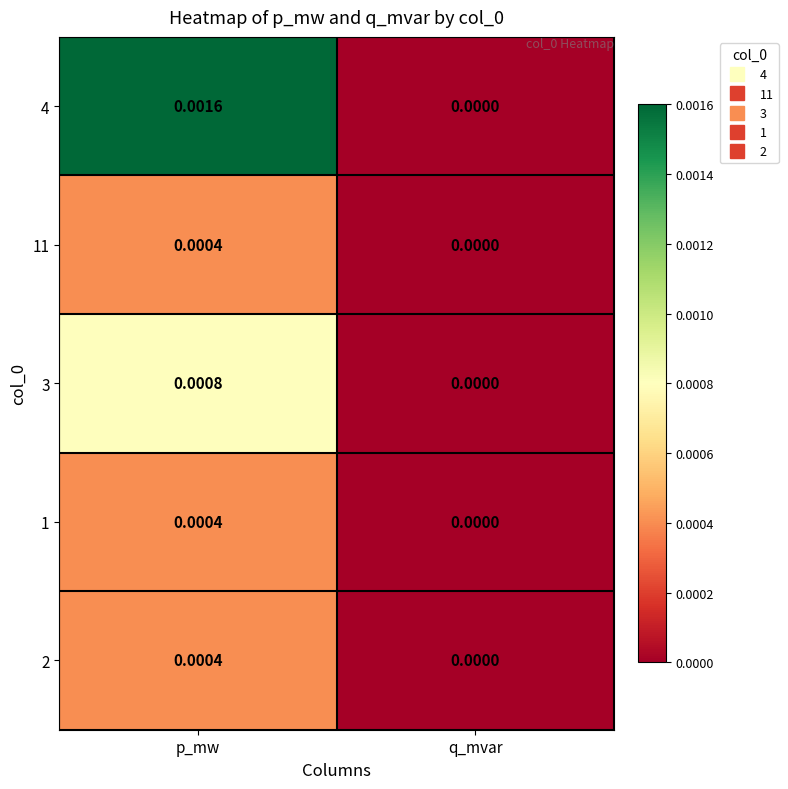

Rank the categories by 11 value from lowest to highest.

q_mvar, p_mw